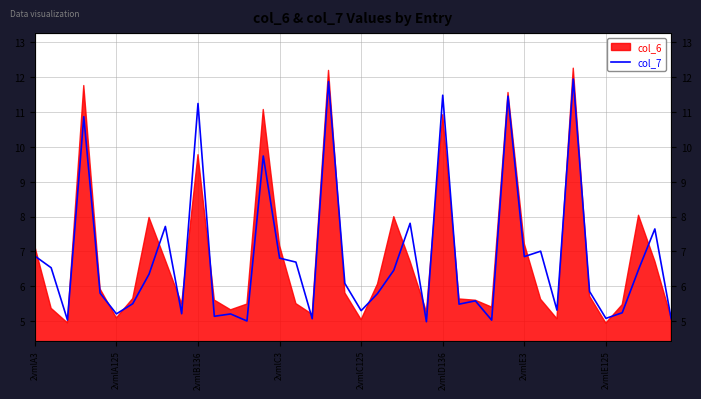

Which category has the lowest value across all series?

24